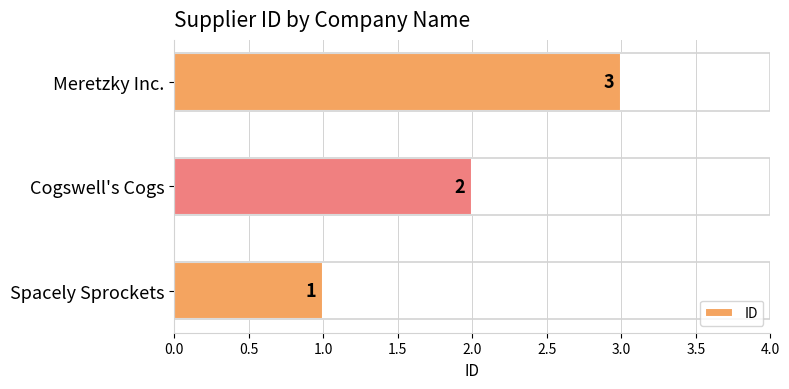

The value at Cogswell's Cogs is 0. True or false?

False